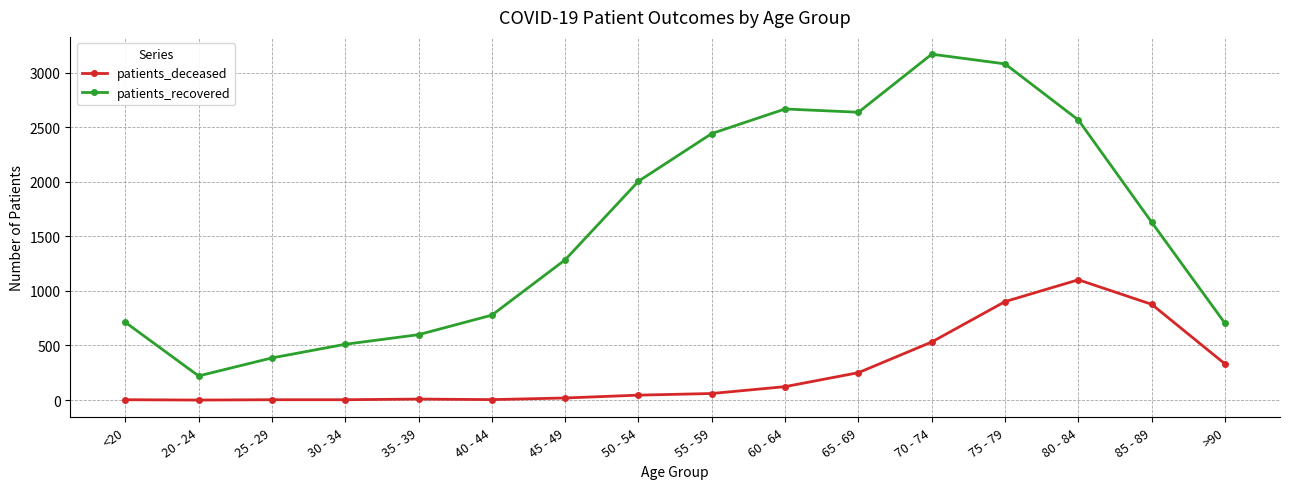

What is the label of the 5th point from the left?

35 - 39